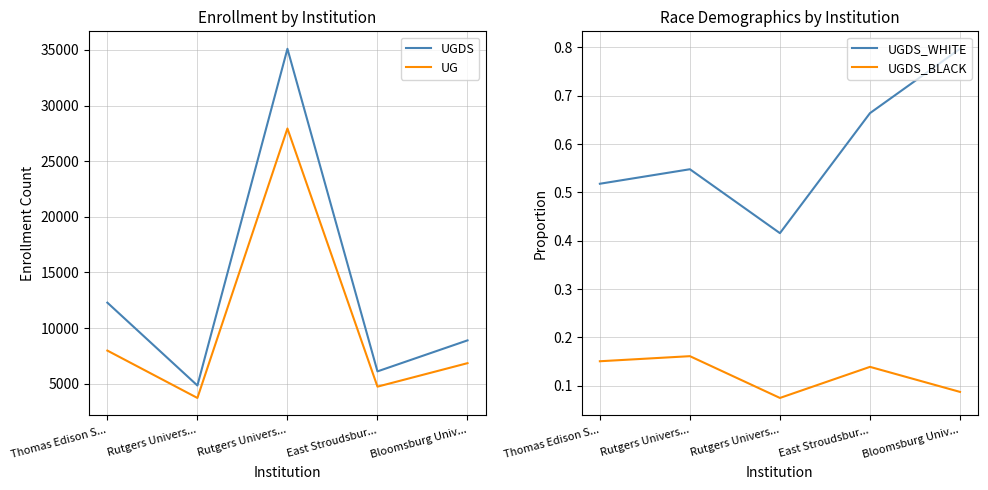

What is the difference between the maximum and minimum values in the UGDS_BLACK series?

0.1